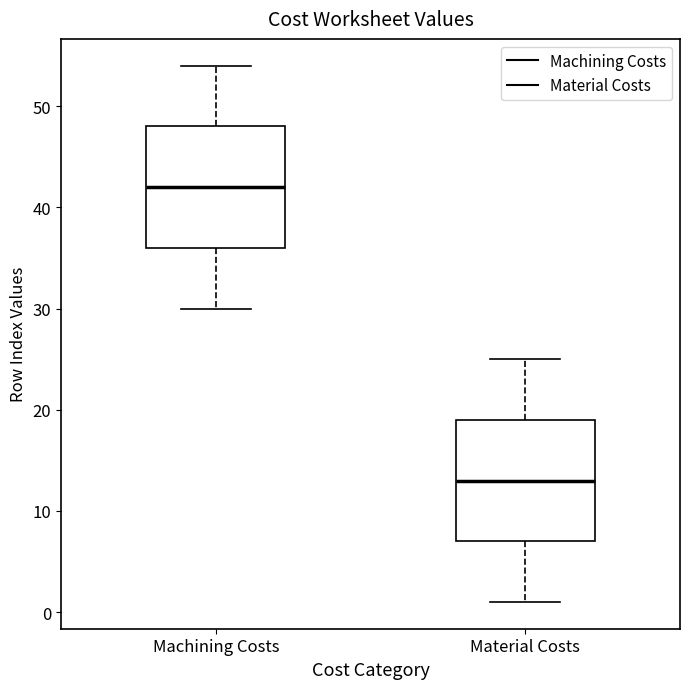

Reading left to right, transcribe this box plot: for each box, give where its median line is, the range the box spans, and where its two whiskers end, as read against the y-axis. The values are not printed on the chart, so give them approximately, as read against the axis.

Machining Costs: median 42, box 36 to 48, whiskers 30 to 54
Material Costs: median 13, box 7 to 19, whiskers 1 to 25